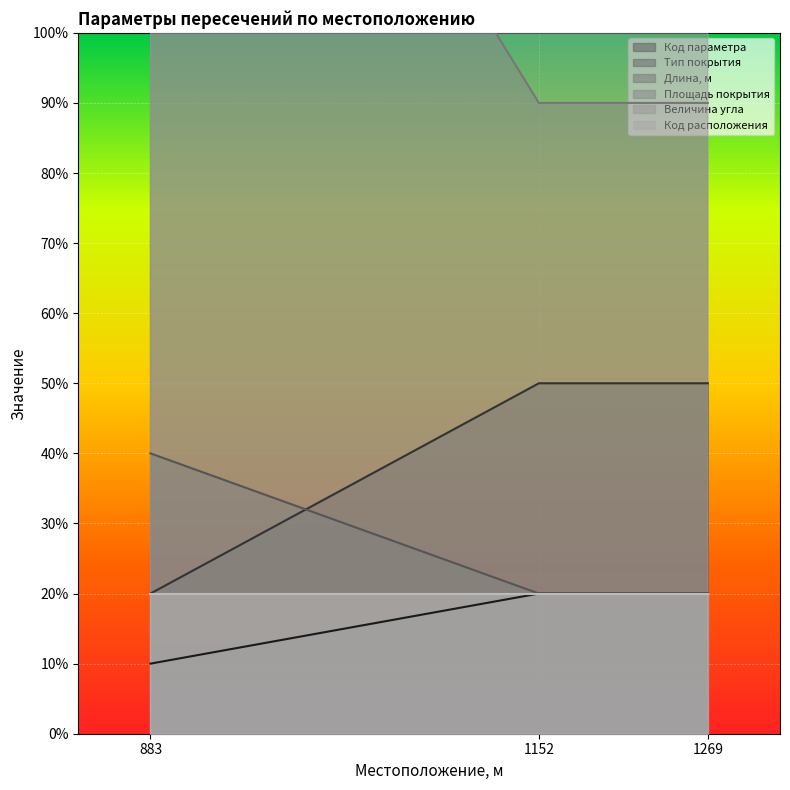

What is the smallest value displayed?

10